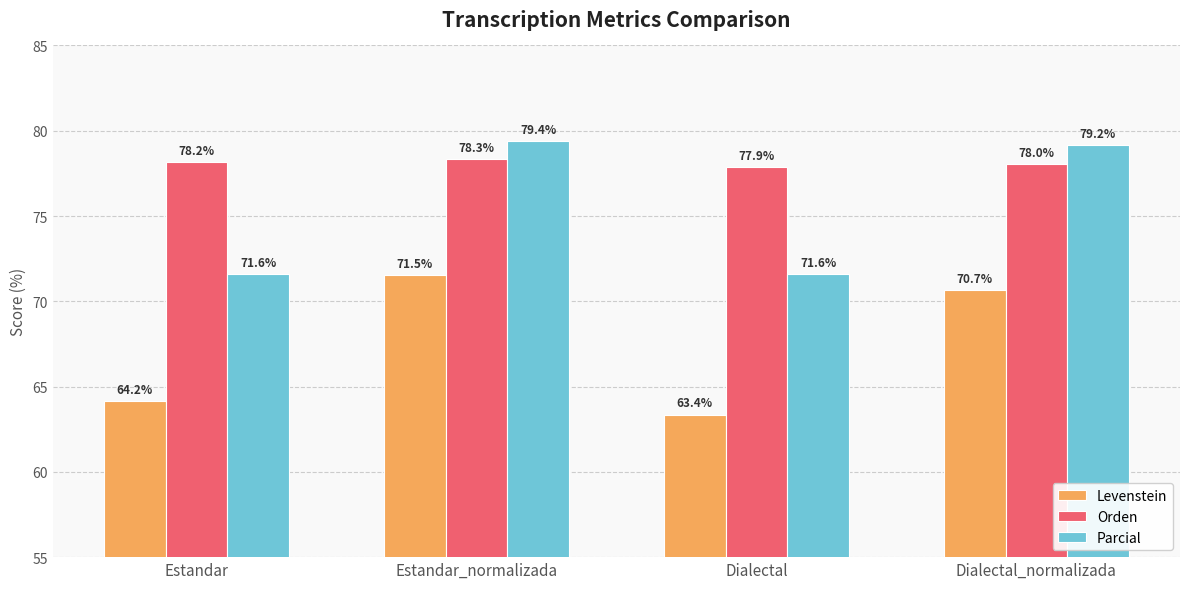

What is the sum of the Parcial values at Dialectal and Estandar_normalizada?

151.0